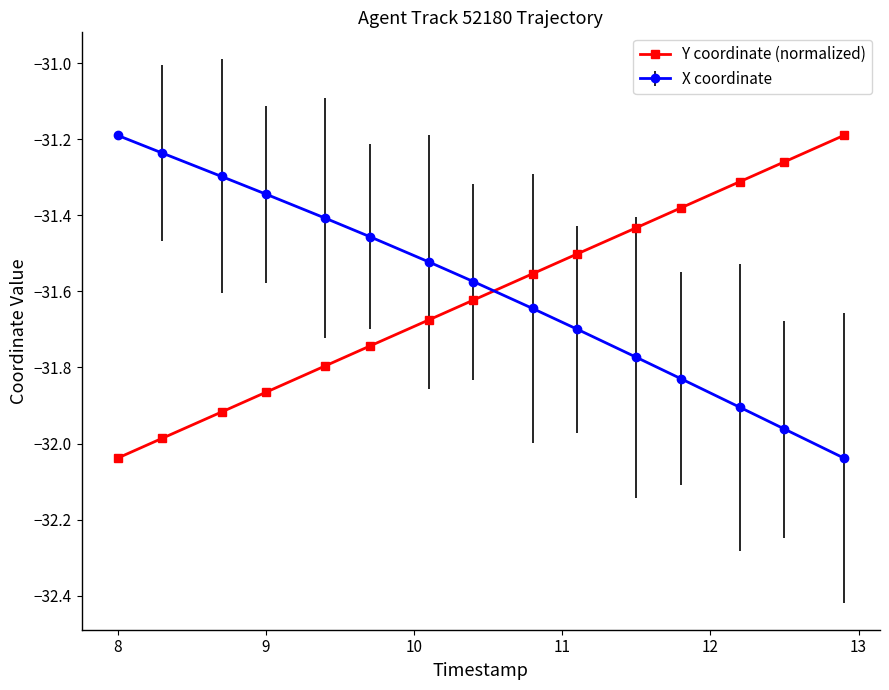

What is the difference between the maximum and minimum values in the X coordinate series?

0.8